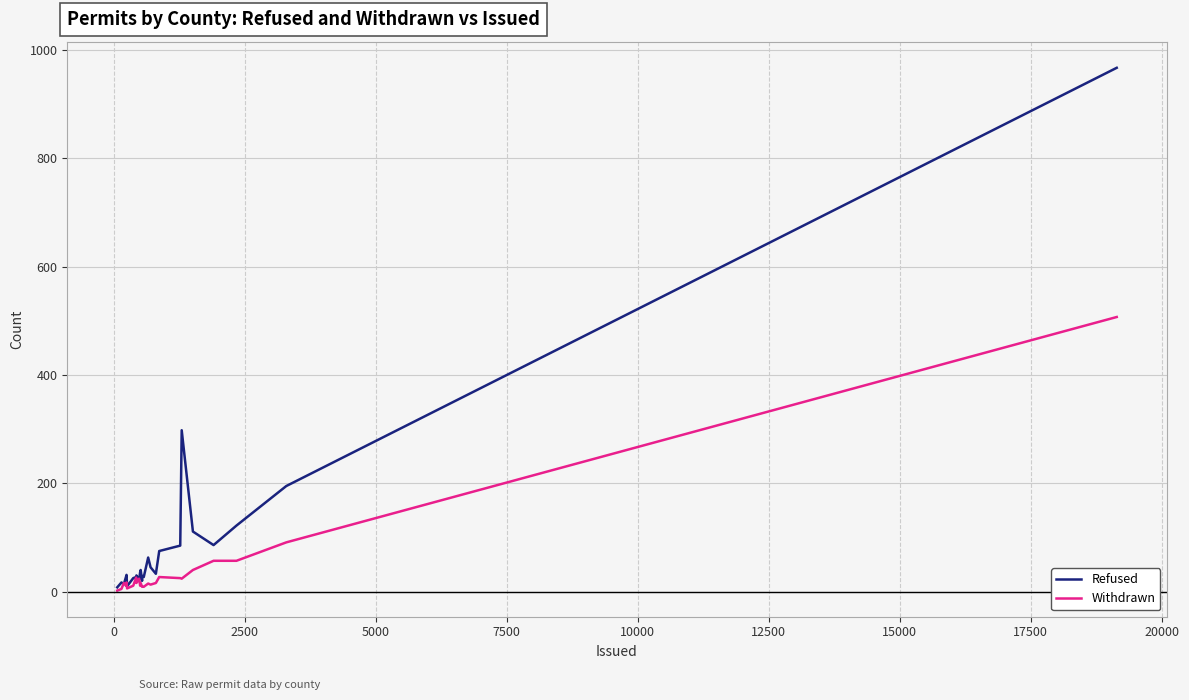

Which series has the largest total across all categories?

Refused